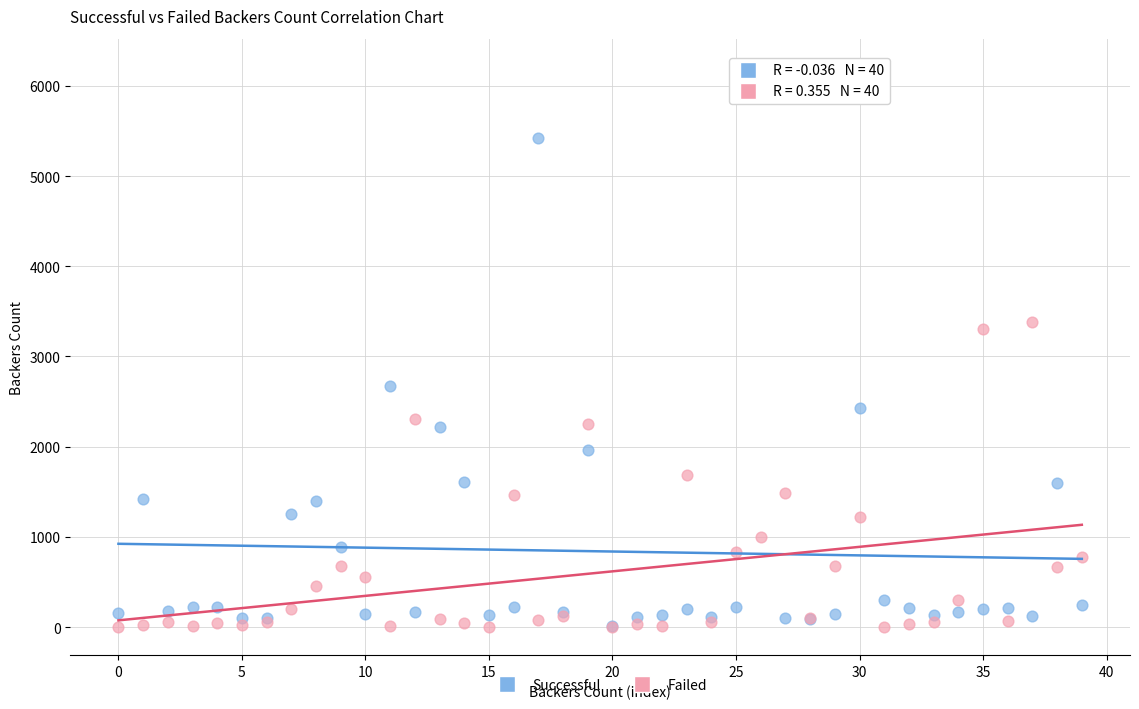

Across all series, what Y value is closest to 3106?

3304